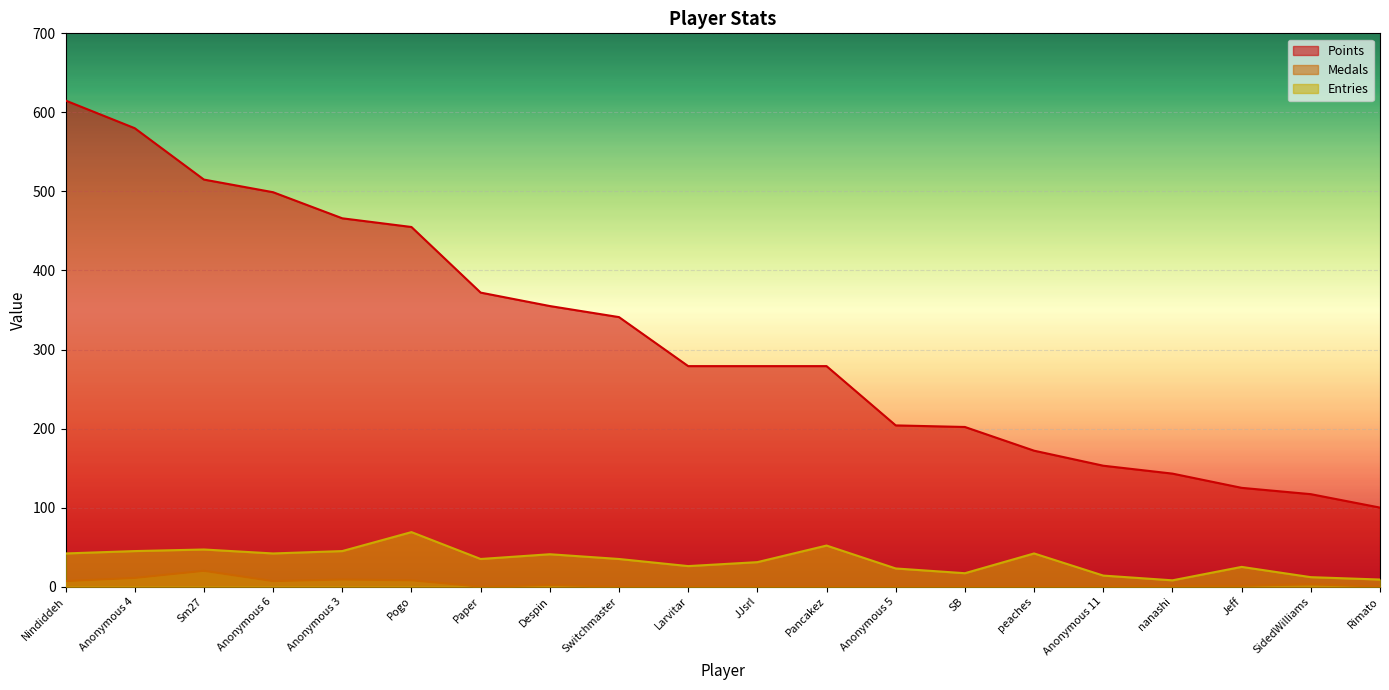

How many lines are shown in the chart?

3